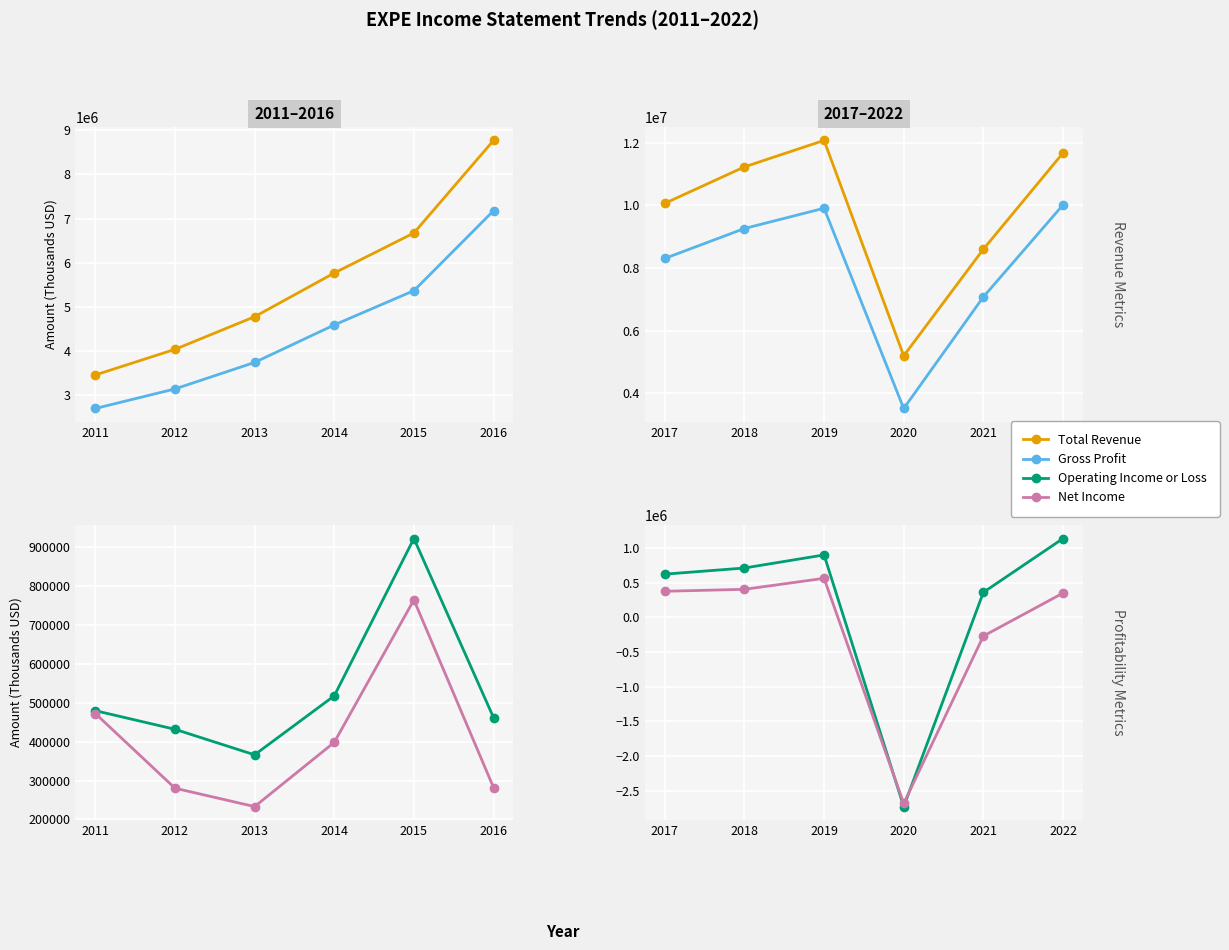

Between 2017 and 2021, which series saw the biggest shift?

Total Revenue